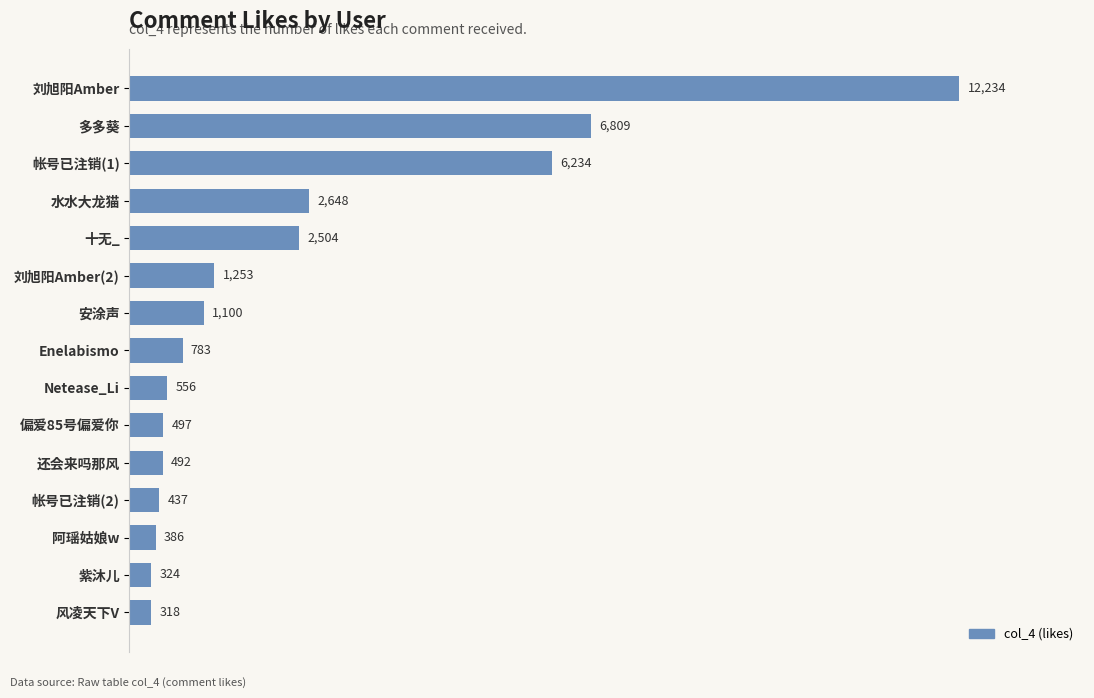

Reading bottom to top, extract all data points from this chart.

318	324	386	437	492	497	556	783	1100	1253	2504	2648	6234	6809	12234